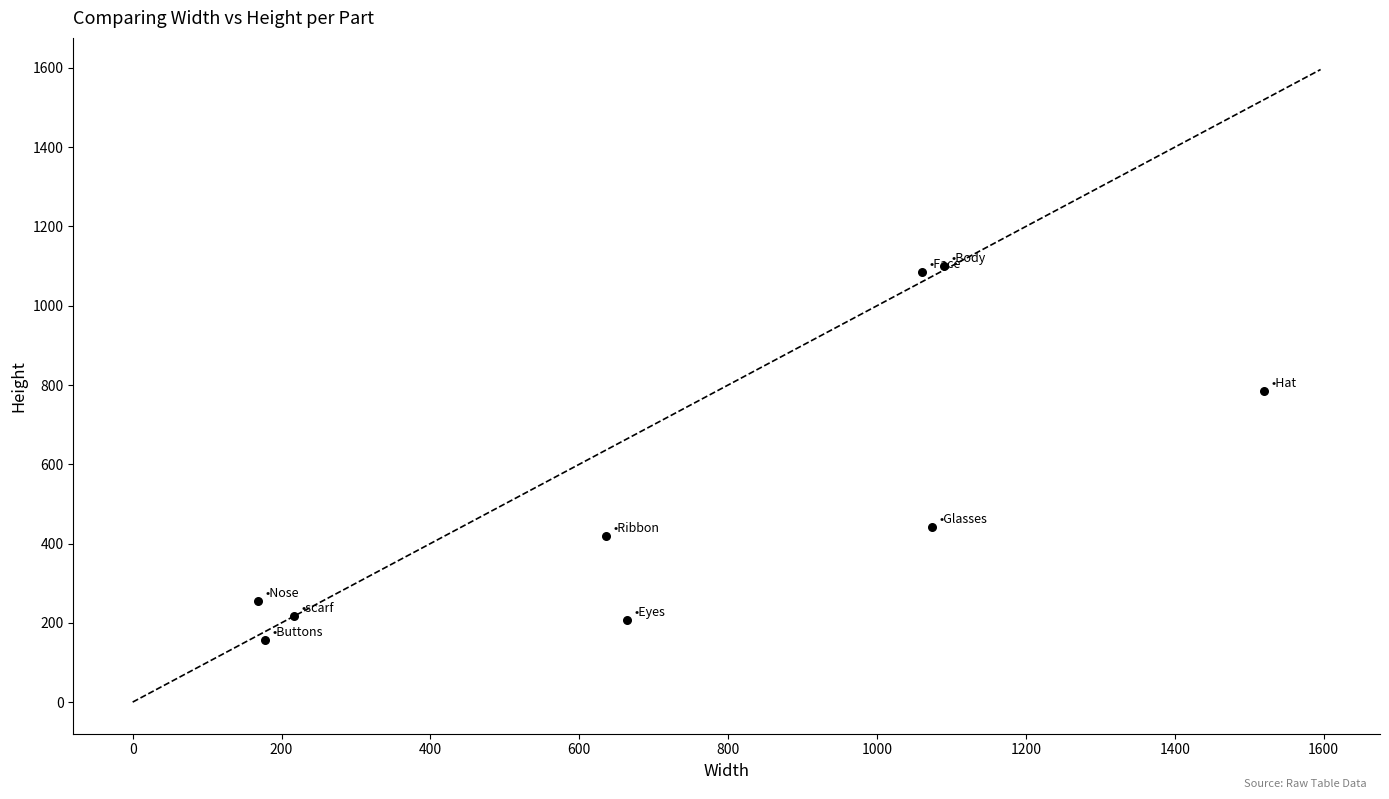

What is the average Y value?

519